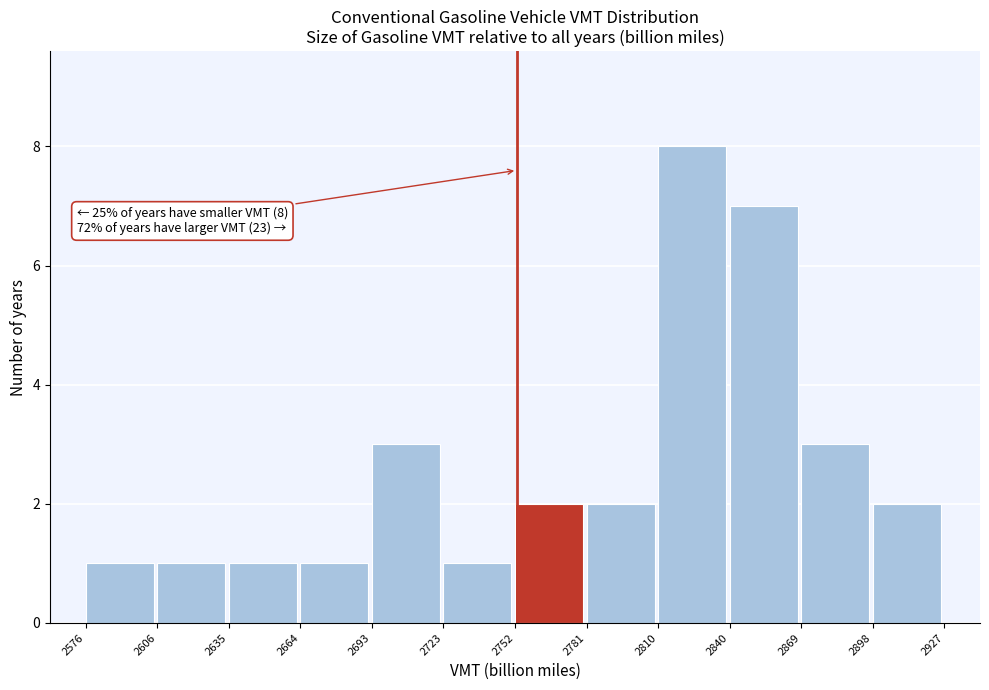

Which range on the x-axis has the tallest bar?

2810 to 2840